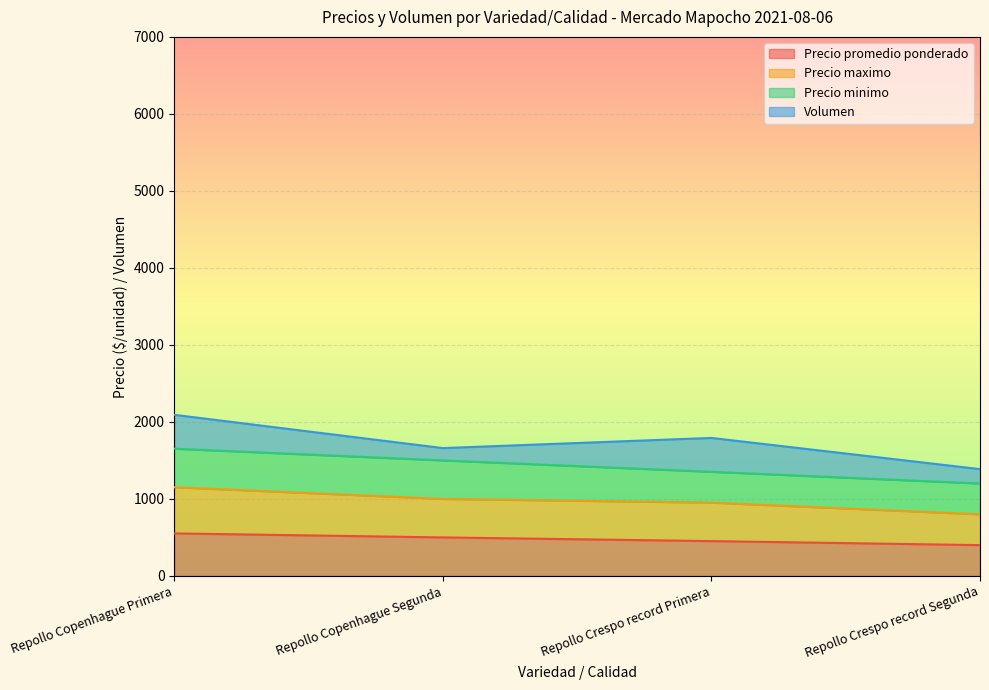

Between Repollo Crespo record Segunda and Repollo Crespo record Primera, which is larger?

Repollo Crespo record Primera